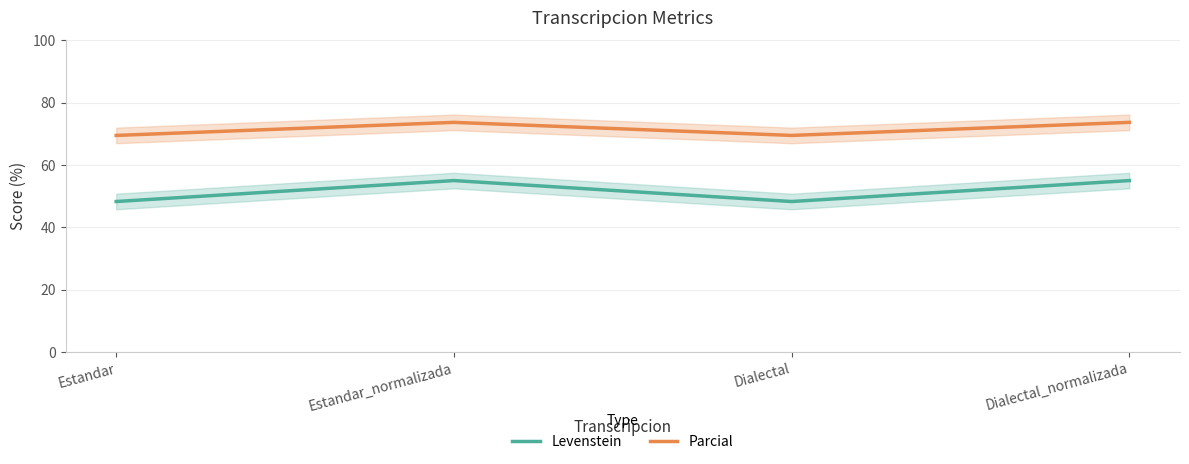

What position from the right is Estandar?

4